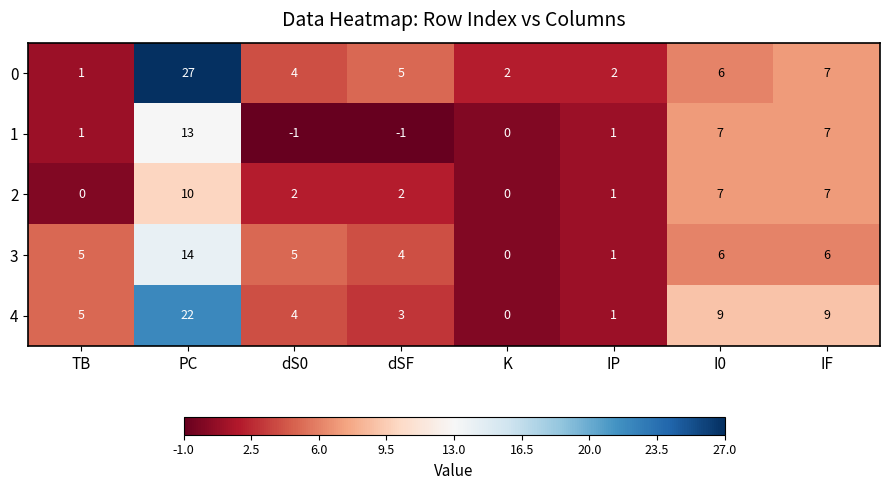

What is the sum of all 0 values?

54